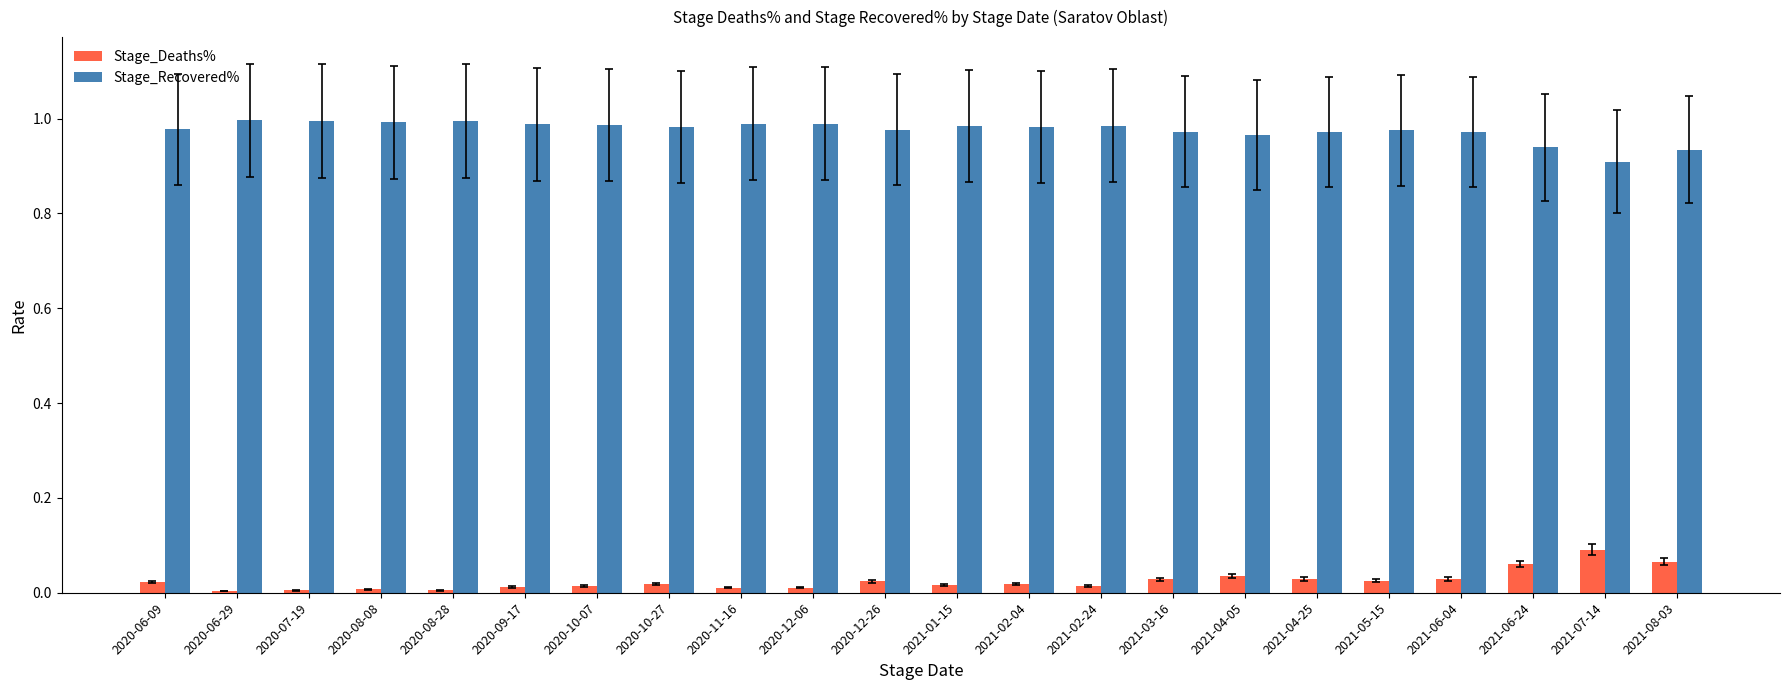

The Stage_Recovered% series shows 1.6 at 2021-06-04. True or false?

False